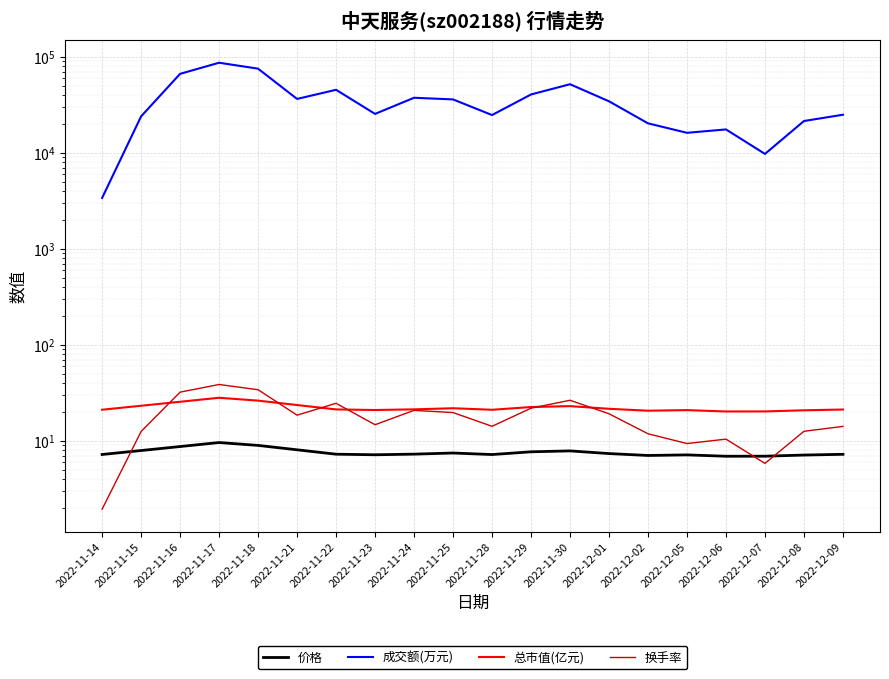

Which label corresponds to the largest value in the chart?

2022-11-17